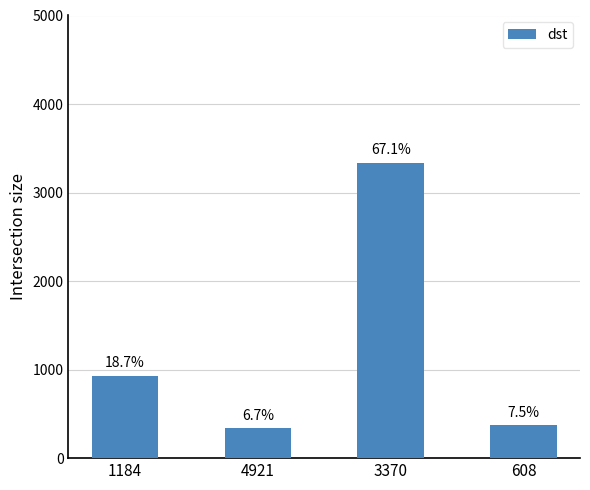

What is the average value?

1244